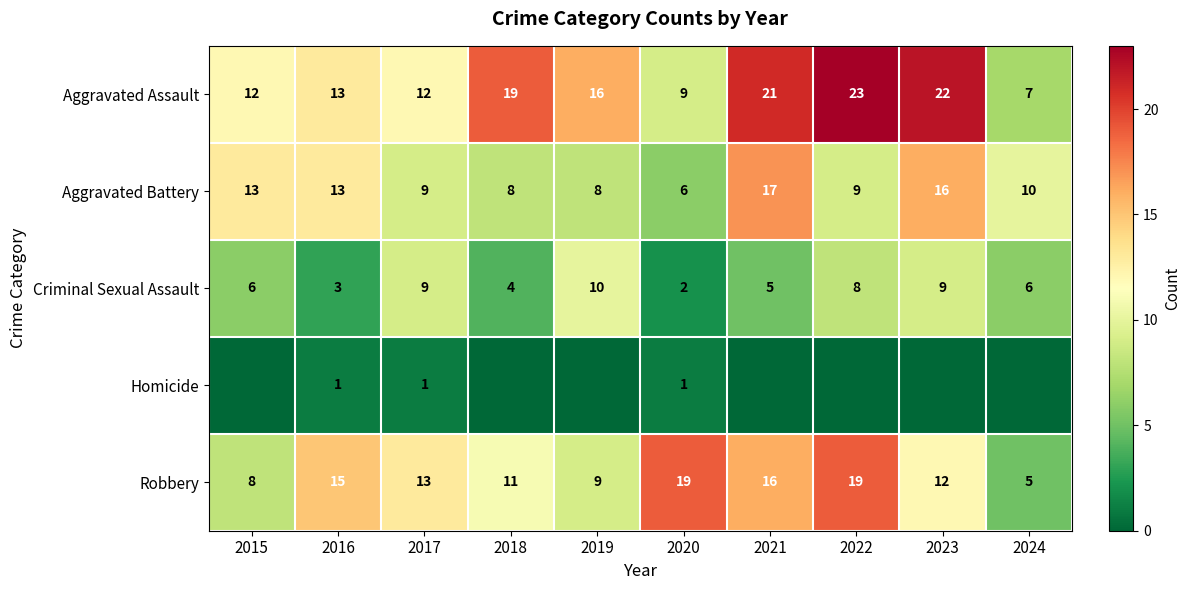

Is it true that Aggravated Battery equals 16 at 2024?

False